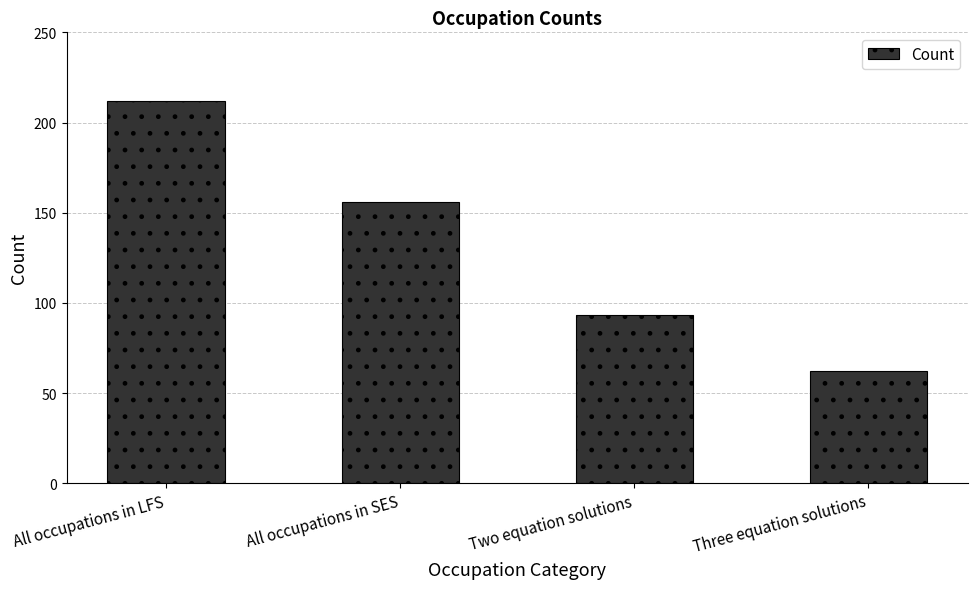

At which label is the value closest to 137?

All occupations in SES